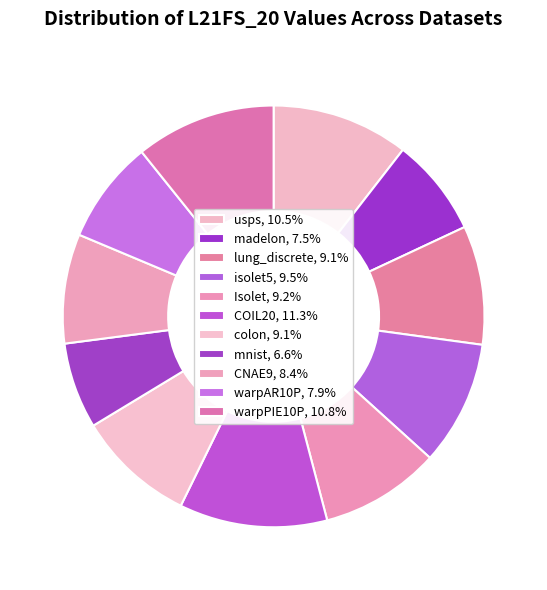

How many segments does this pie chart have?

11